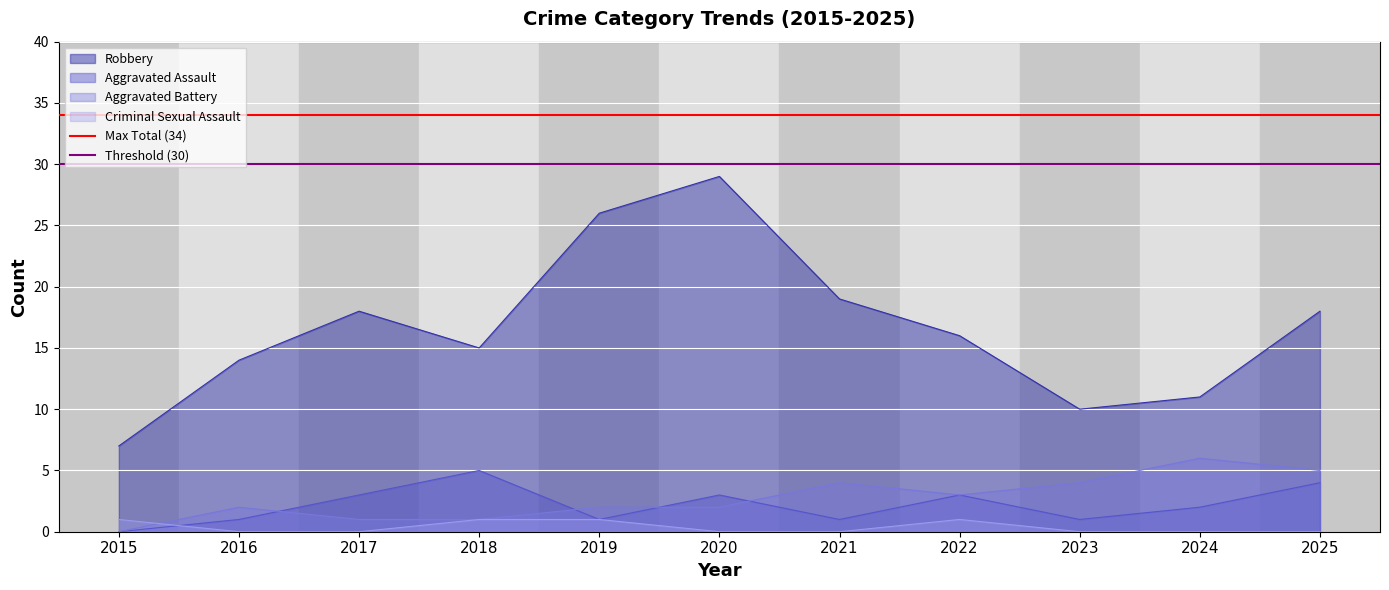

True or false: Criminal Sexual Assault and Robbery cross at least once.

False